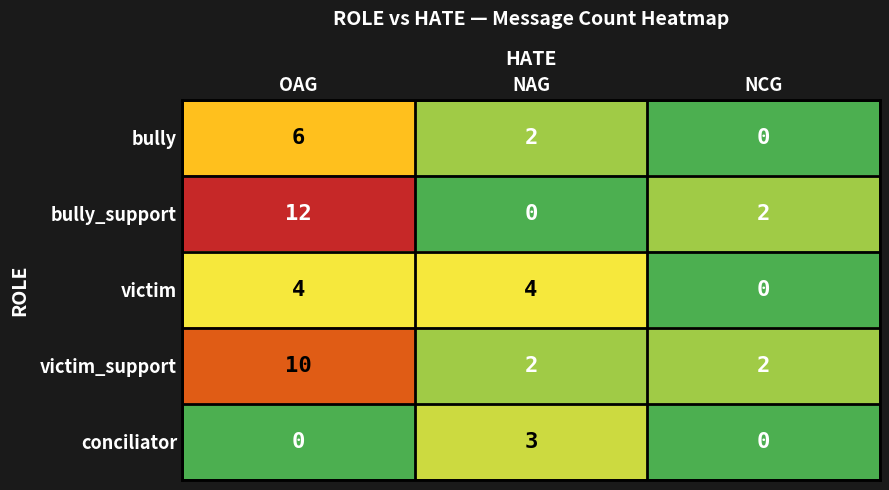

List the series in order of their peak value, highest first.

bully_support, victim_support, bully, victim, conciliator